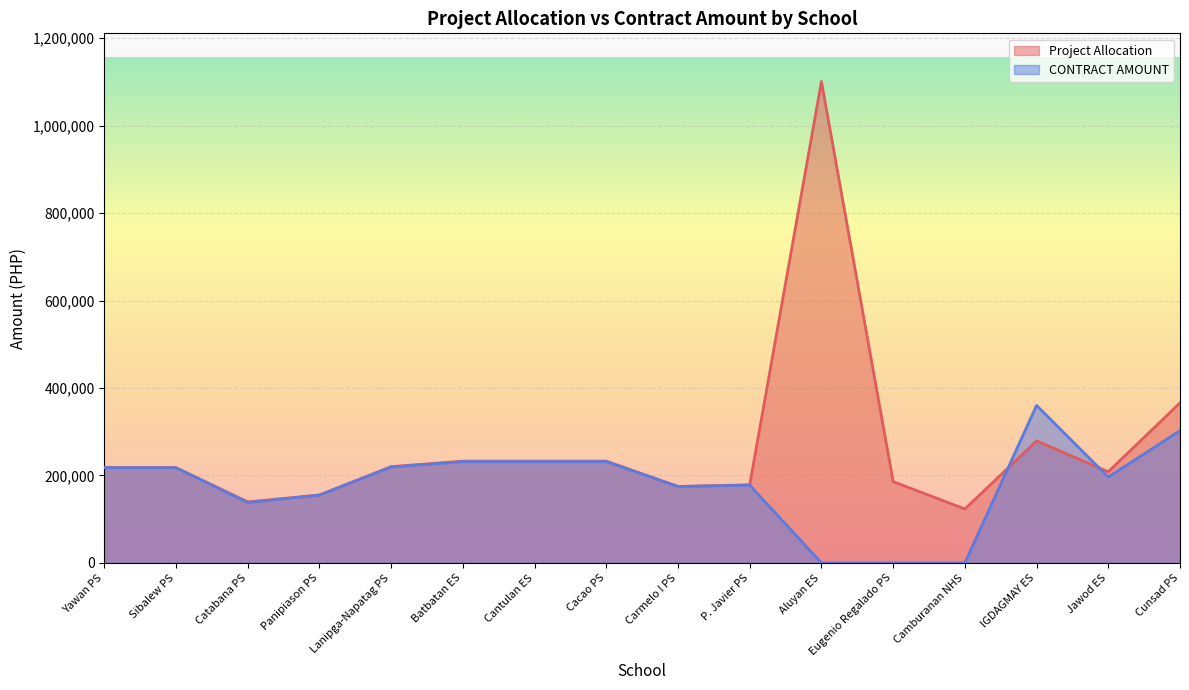

Reading left to right, what are all the values shown in this chart?

Project Allocation: 218247.7	217807.9	139502.7	155252.7	220151.6	232720.9	232720.9	232720.9	174755.6	178560.1	1101216.5	185817.7	123326.7	278988.2	208479.0	366003.6
CONTRACT AMOUNT: 217775.5	217497.5	138000.0	155000.0	219144.0	231627.1	231627.1	231627.1	174652.8	177709.2	0.0	0.0	0.0	360162.5	196344.5	302542.7